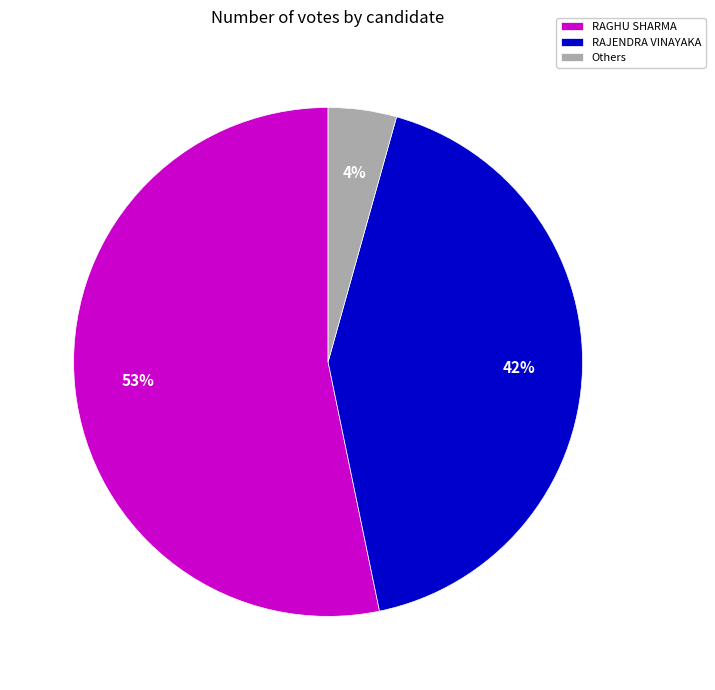

Is there a majority slice in this chart?

Yes